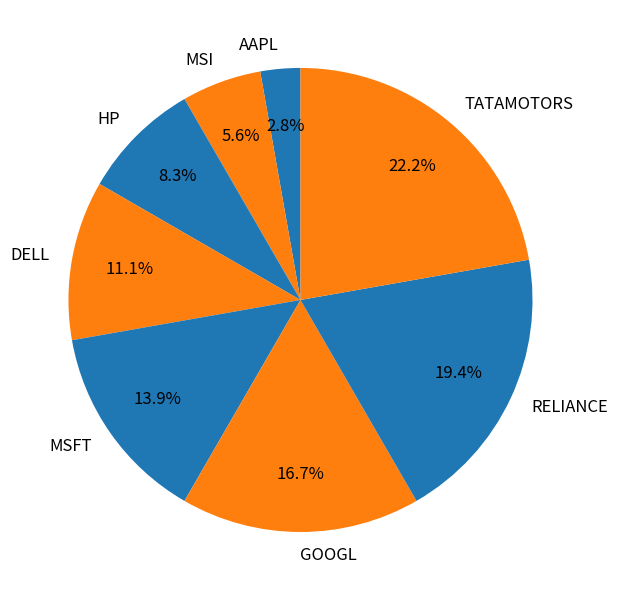

Is there any slice that represents more than half of the pie?

No